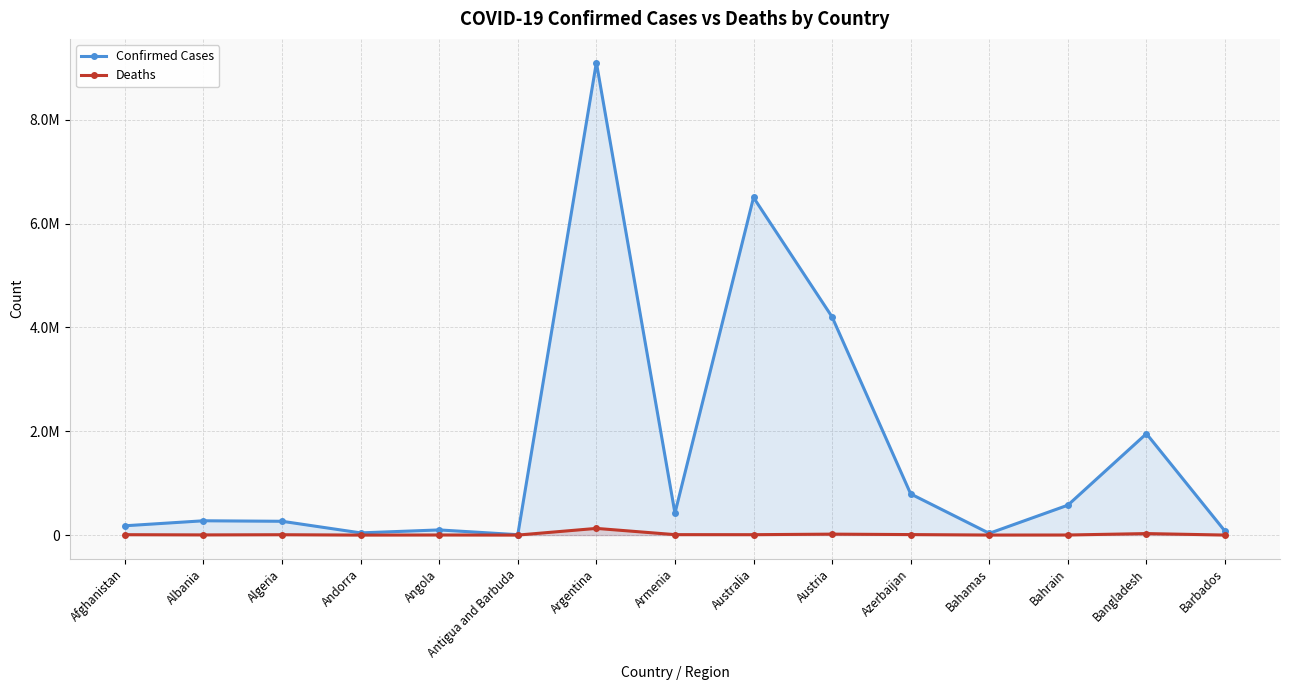

True or false: Deaths and Confirmed Cases intersect in this chart.

False